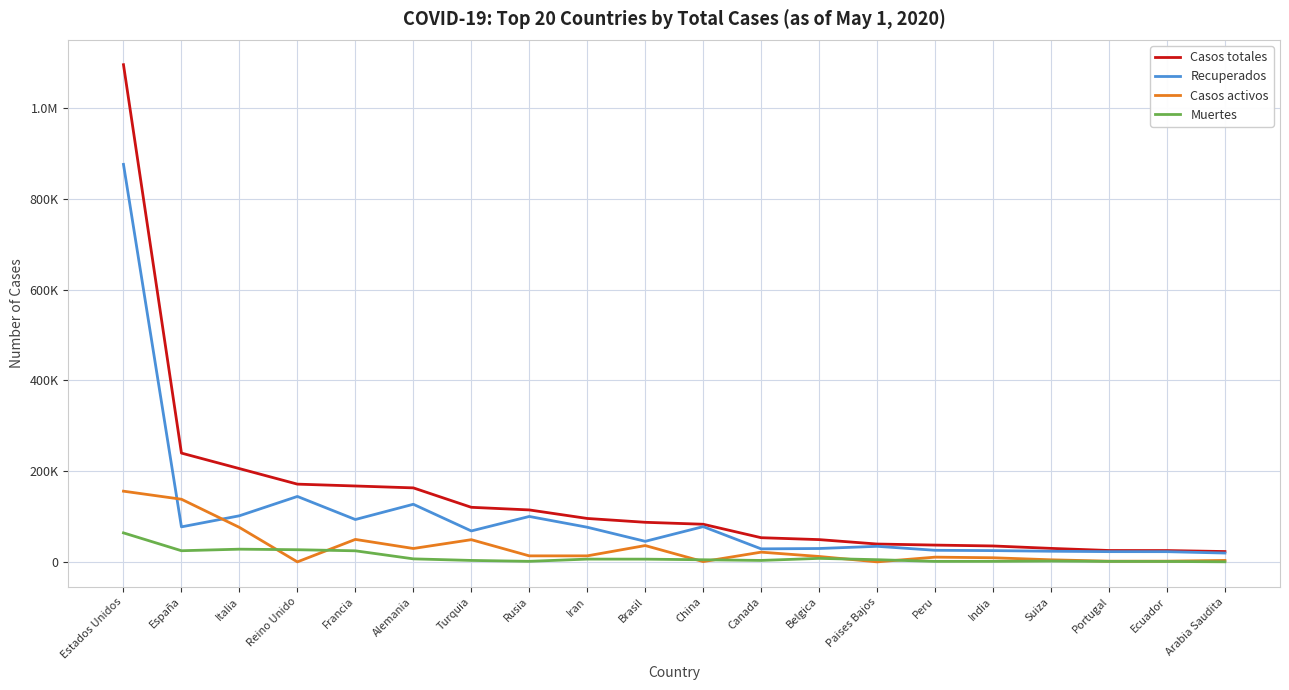

Which series ends up on top after the final intersection of Recuperados and Casos activos?

Recuperados